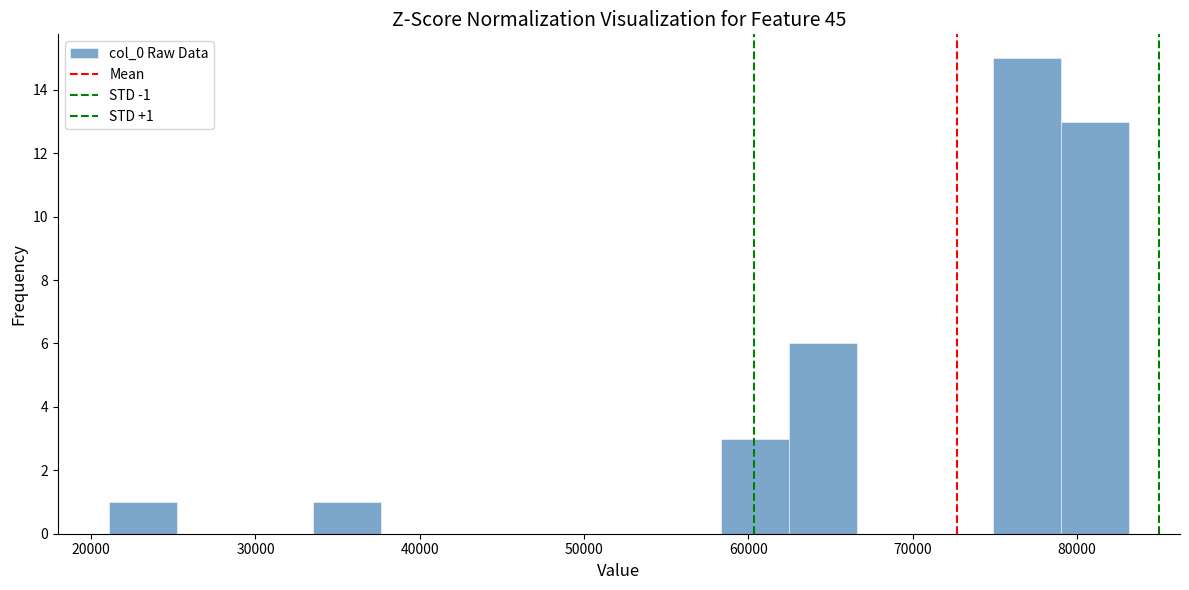

Over which range of the x-axis is the bar tallest?

75000 to 79000